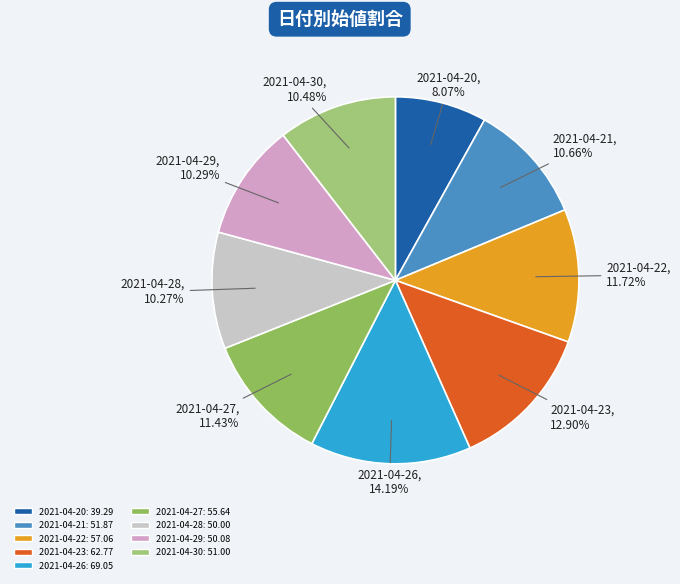

To the nearest percent, what is the combined percentage of 2021-04-27 and 2021-04-28?

22%